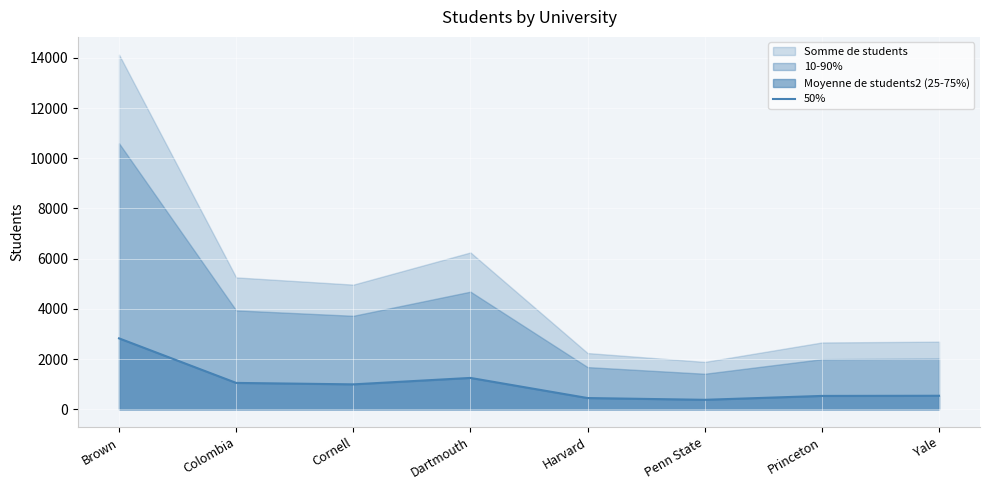

Reading right to left, transcribe all the data shown in this chart.

538.8	532.2	377.4	448.0	1249.4	993.0	1050.6	2825.4